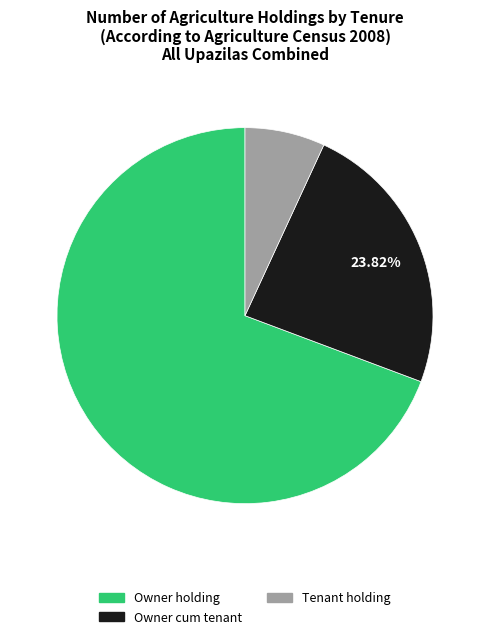

The Tenant holding slice represents 1% of the pie. True or false?

False